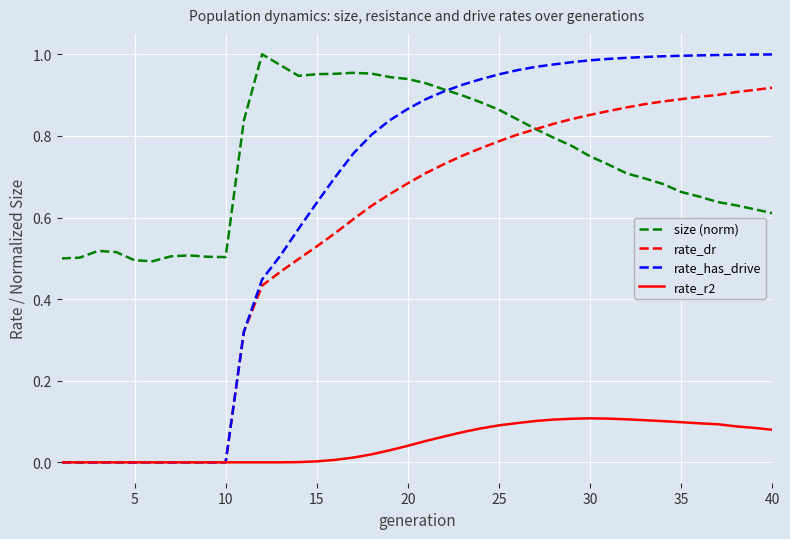

Which series has the largest range (max minus min)?

rate_has_drive